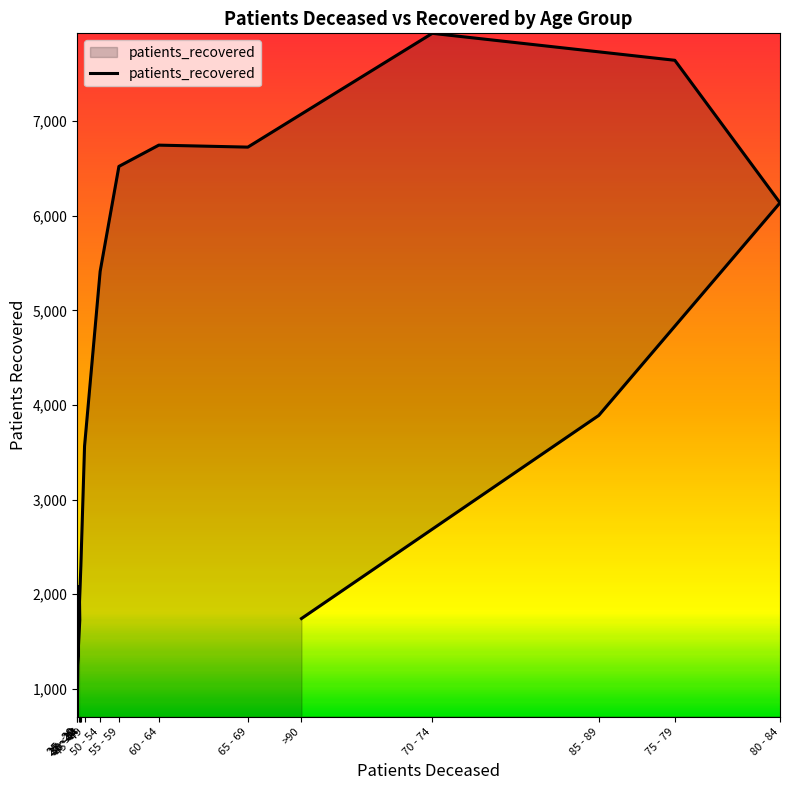

Reading right to left, list all the values displayed in this chart.

1742	3889	6137	7644	7929	6726	6747	6522	5412	3565	2295	1917	1727	1186	703	2079